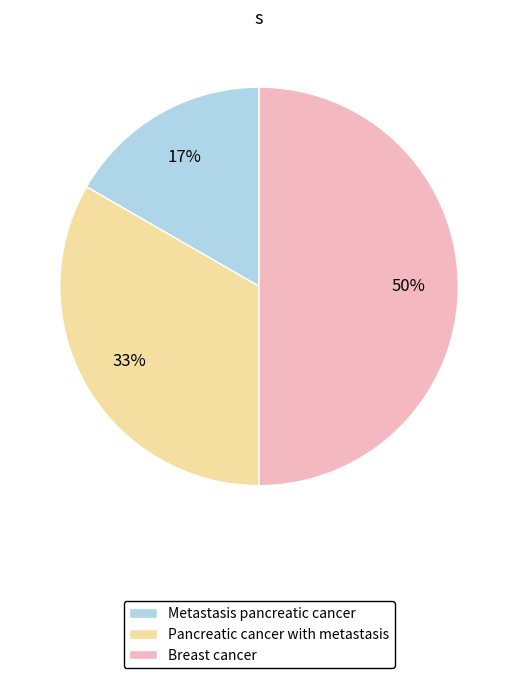

What percentage is the Pancreatic cancer with metastasis slice, to the nearest percent?

33%